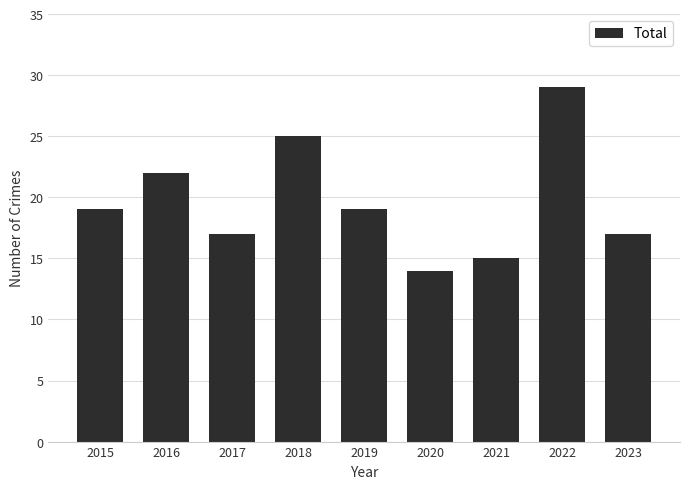

What is the value of the 7th bar from the left?

15